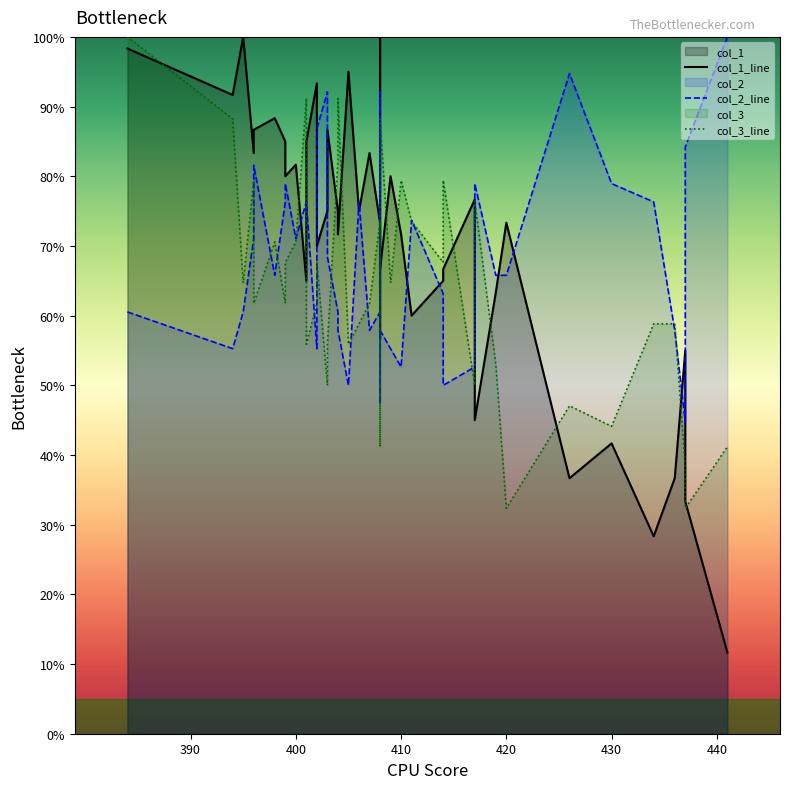

Which series has the largest total across all categories?

col_1_line